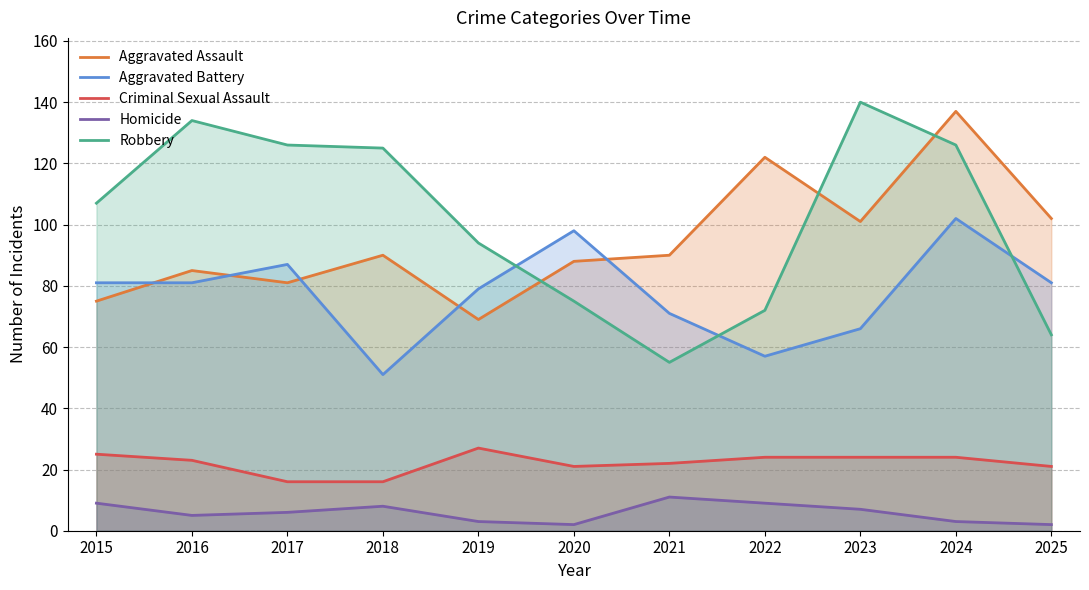

What is the total value across all series at 2016?

328